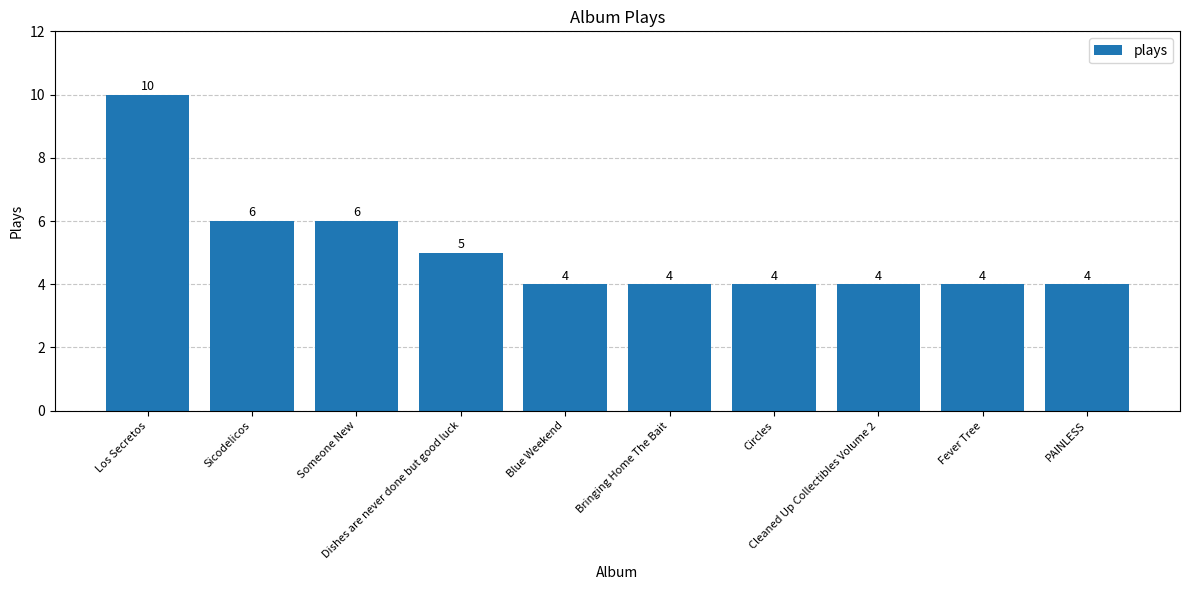

Approximately how many times larger is the value at Sicodelicos compared to PAINLESS?

1.5